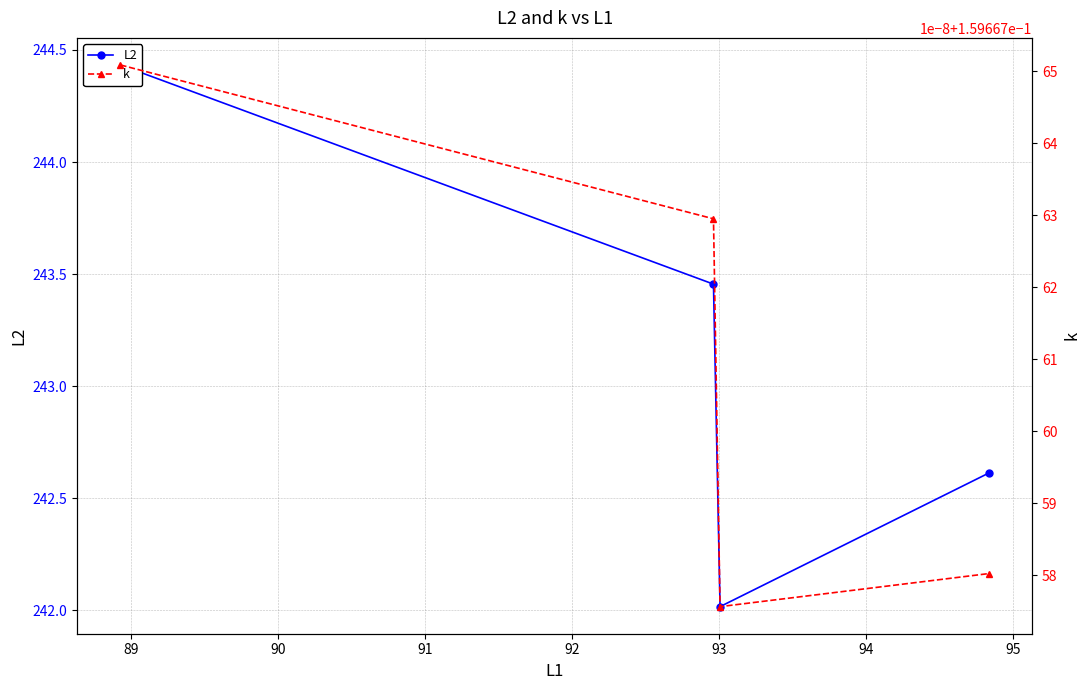

What is the average value of the k series?

0.2